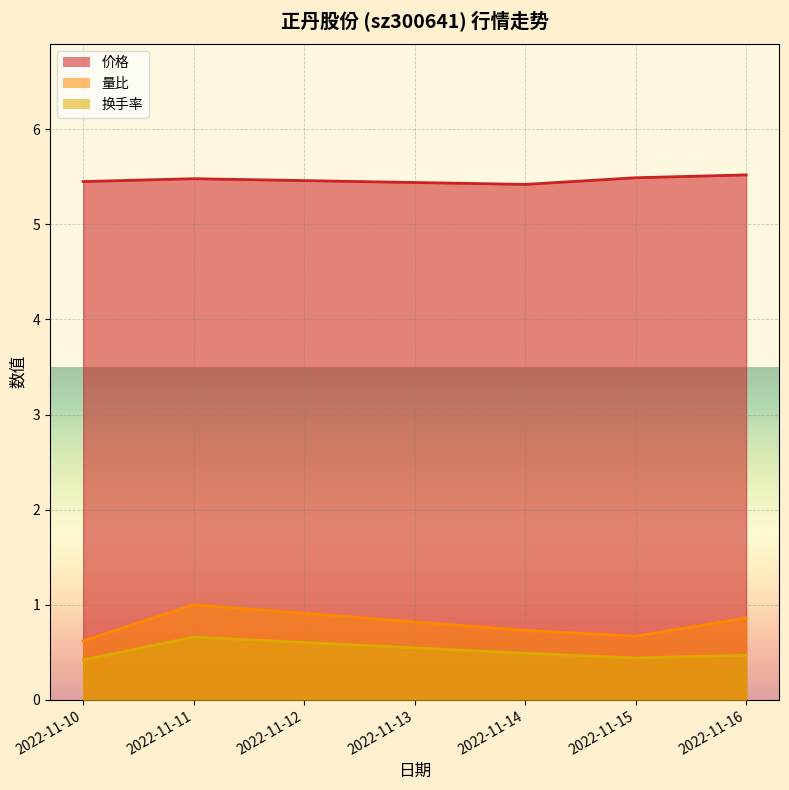

What is the sum of all 换手率 values?

2.5